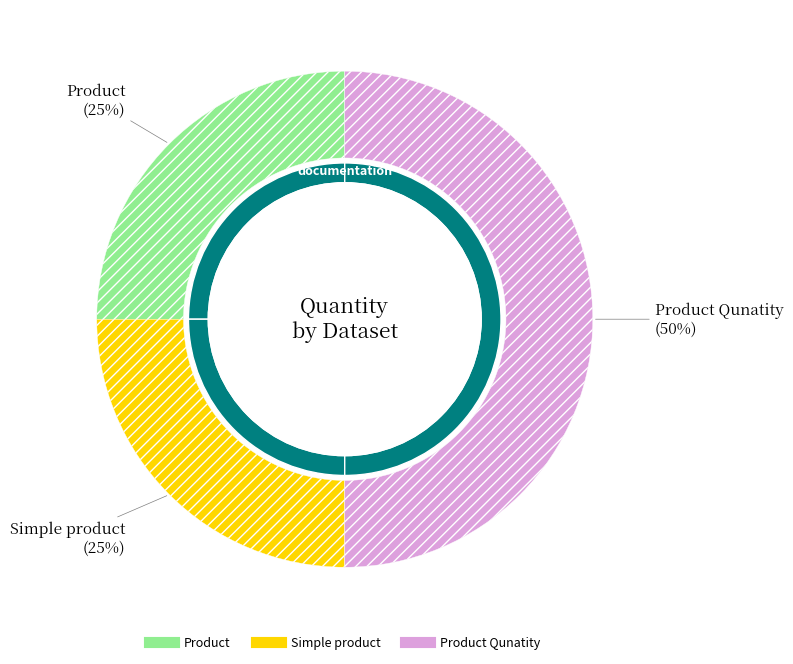

To the nearest percent, what is the combined percentage of Simple product and Product Qunatity?

75%